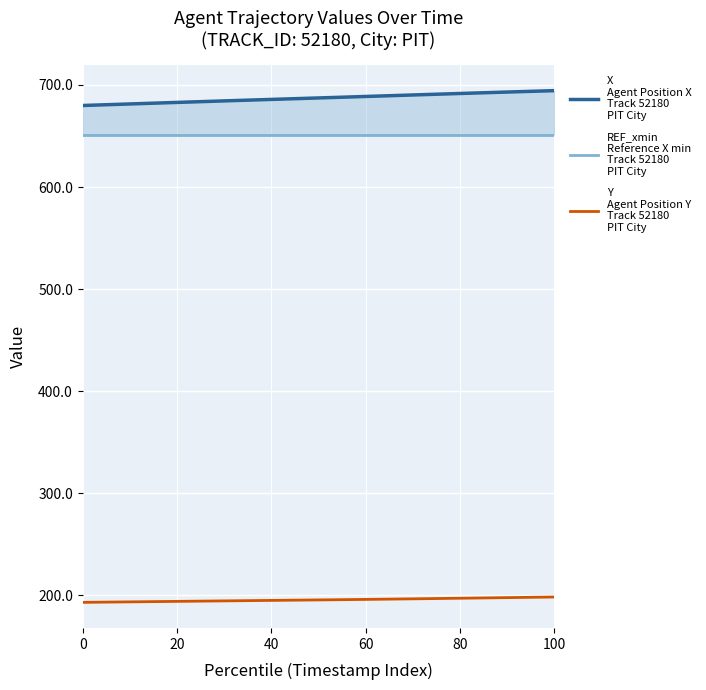

The value of REF_xmin
Reference X min
Track 52180
PIT City at 120 is 241.0. True or false?

False